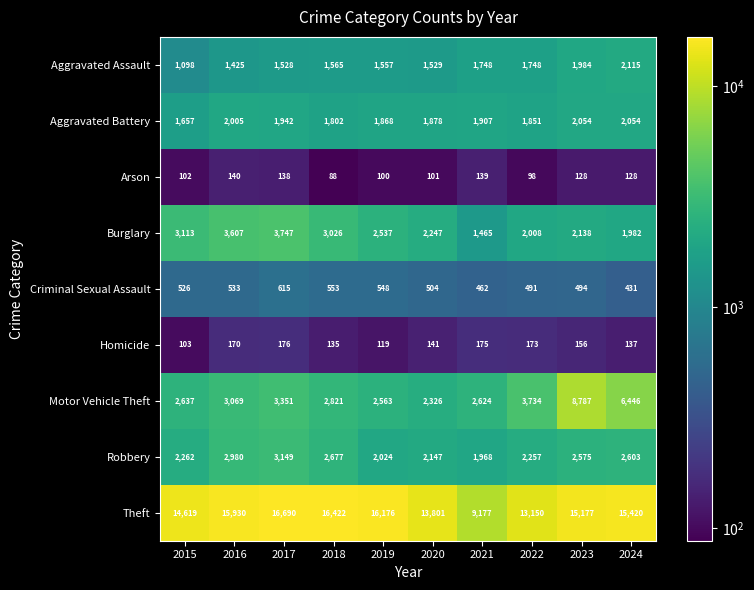

The Burglary series shows 3113 at 2015. True or false?

True